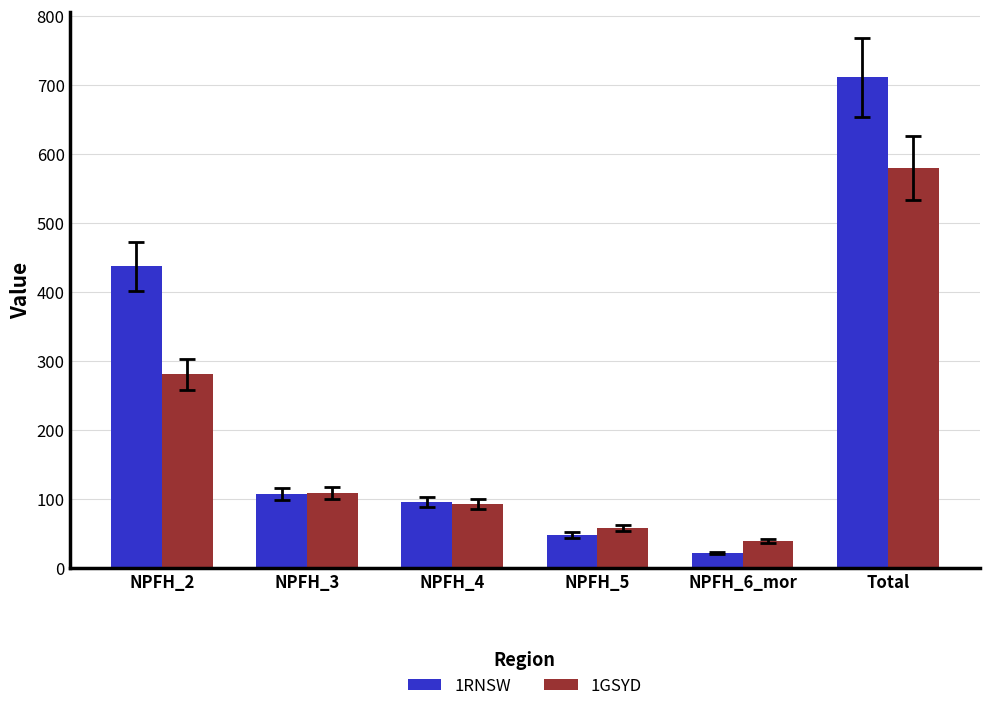

The value of 1GSYD at NPFH_4 is 93. True or false?

True